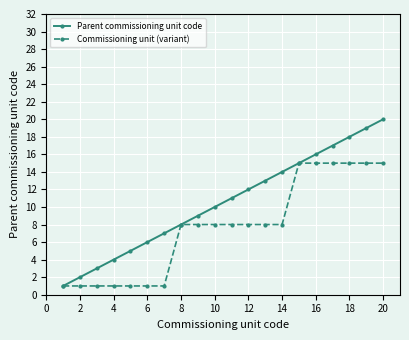

Reading left to right, what are all the values shown in this chart?

Parent commissioning unit code: 1	2	3	4	5	6	7	8	9	10	11	12	13	14	15	16	17	18	19	20
Commissioning unit (variant): 1	1	1	1	1	1	1	8	8	8	8	8	8	8	15	15	15	15	15	15